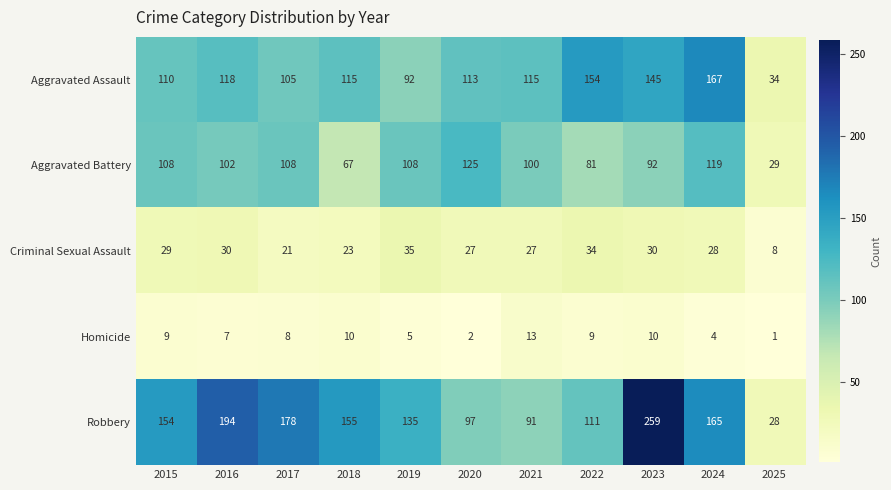

What is the total value across all series at 2020?

364